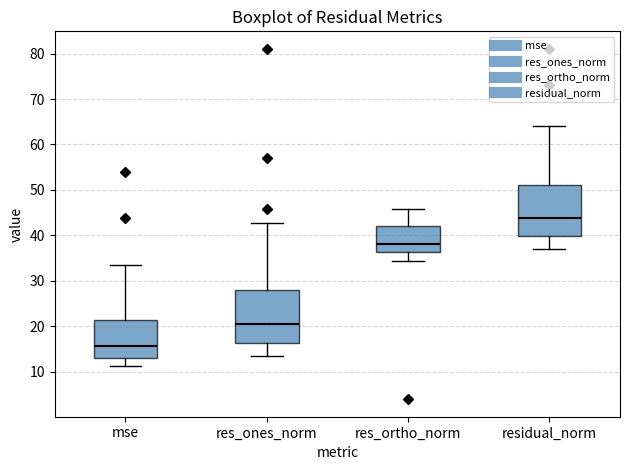

Which box has the lowest median line?

mse